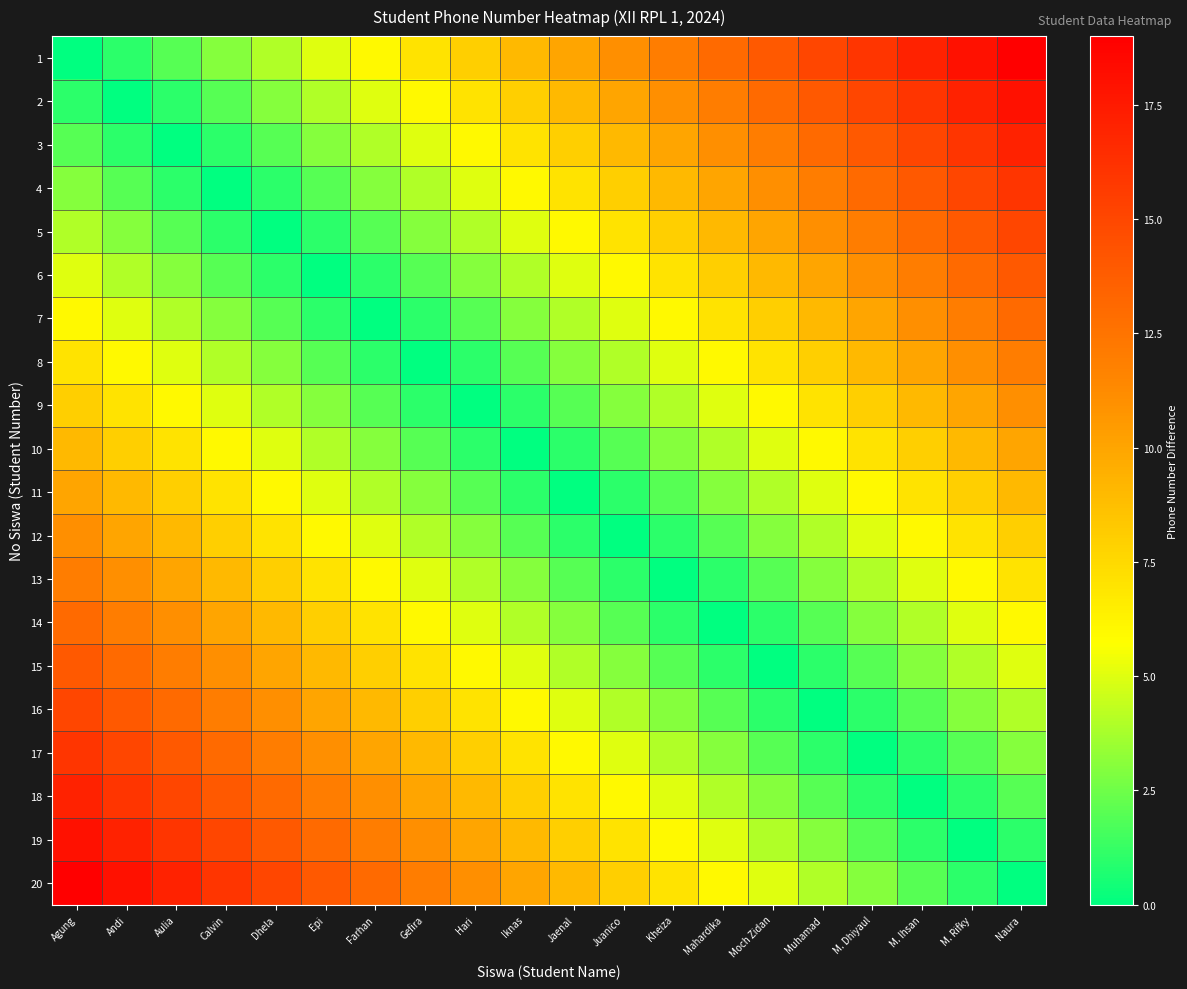

Reading right to left, extract all data points from this chart.

1: Naura=19	M. Rifky=18	M. Ihsan=17	M. Dhiyaul=16	Muhamad=15	Moch Zidan=14	Mahardika=13	Kheiza=12	Juanico=11	Jaenal=10	Iknas=9	Hari=8	Gefira=7	Farhan=6	Epi=5	Dhela=4	Calvin=3	Aulia=2	Andi=1	Agung=0
2: Naura=18	M. Rifky=17	M. Ihsan=16	M. Dhiyaul=15	Muhamad=14	Moch Zidan=13	Mahardika=12	Kheiza=11	Juanico=10	Jaenal=9	Iknas=8	Hari=7	Gefira=6	Farhan=5	Epi=4	Dhela=3	Calvin=2	Aulia=1	Andi=0	Agung=1
3: Naura=17	M. Rifky=16	M. Ihsan=15	M. Dhiyaul=14	Muhamad=13	Moch Zidan=12	Mahardika=11	Kheiza=10	Juanico=9	Jaenal=8	Iknas=7	Hari=6	Gefira=5	Farhan=4	Epi=3	Dhela=2	Calvin=1	Aulia=0	Andi=1	Agung=2
4: Naura=16	M. Rifky=15	M. Ihsan=14	M. Dhiyaul=13	Muhamad=12	Moch Zidan=11	Mahardika=10	Kheiza=9	Juanico=8	Jaenal=7	Iknas=6	Hari=5	Gefira=4	Farhan=3	Epi=2	Dhela=1	Calvin=0	Aulia=1	Andi=2	Agung=3
5: Naura=15	M. Rifky=14	M. Ihsan=13	M. Dhiyaul=12	Muhamad=11	Moch Zidan=10	Mahardika=9	Kheiza=8	Juanico=7	Jaenal=6	Iknas=5	Hari=4	Gefira=3	Farhan=2	Epi=1	Dhela=0	Calvin=1	Aulia=2	Andi=3	Agung=4
6: Naura=14	M. Rifky=13	M. Ihsan=12	M. Dhiyaul=11	Muhamad=10	Moch Zidan=9	Mahardika=8	Kheiza=7	Juanico=6	Jaenal=5	Iknas=4	Hari=3	Gefira=2	Farhan=1	Epi=0	Dhela=1	Calvin=2	Aulia=3	Andi=4	Agung=5
7: Naura=13	M. Rifky=12	M. Ihsan=11	M. Dhiyaul=10	Muhamad=9	Moch Zidan=8	Mahardika=7	Kheiza=6	Juanico=5	Jaenal=4	Iknas=3	Hari=2	Gefira=1	Farhan=0	Epi=1	Dhela=2	Calvin=3	Aulia=4	Andi=5	Agung=6
8: Naura=12	M. Rifky=11	M. Ihsan=10	M. Dhiyaul=9	Muhamad=8	Moch Zidan=7	Mahardika=6	Kheiza=5	Juanico=4	Jaenal=3	Iknas=2	Hari=1	Gefira=0	Farhan=1	Epi=2	Dhela=3	Calvin=4	Aulia=5	Andi=6	Agung=7
9: Naura=11	M. Rifky=10	M. Ihsan=9	M. Dhiyaul=8	Muhamad=7	Moch Zidan=6	Mahardika=5	Kheiza=4	Juanico=3	Jaenal=2	Iknas=1	Hari=0	Gefira=1	Farhan=2	Epi=3	Dhela=4	Calvin=5	Aulia=6	Andi=7	Agung=8
10: Naura=10	M. Rifky=9	M. Ihsan=8	M. Dhiyaul=7	Muhamad=6	Moch Zidan=5	Mahardika=4	Kheiza=3	Juanico=2	Jaenal=1	Iknas=0	Hari=1	Gefira=2	Farhan=3	Epi=4	Dhela=5	Calvin=6	Aulia=7	Andi=8	Agung=9
11: Naura=9	M. Rifky=8	M. Ihsan=7	M. Dhiyaul=6	Muhamad=5	Moch Zidan=4	Mahardika=3	Kheiza=2	Juanico=1	Jaenal=0	Iknas=1	Hari=2	Gefira=3	Farhan=4	Epi=5	Dhela=6	Calvin=7	Aulia=8	Andi=9	Agung=10
12: Naura=8	M. Rifky=7	M. Ihsan=6	M. Dhiyaul=5	Muhamad=4	Moch Zidan=3	Mahardika=2	Kheiza=1	Juanico=0	Jaenal=1	Iknas=2	Hari=3	Gefira=4	Farhan=5	Epi=6	Dhela=7	Calvin=8	Aulia=9	Andi=10	Agung=11
13: Naura=7	M. Rifky=6	M. Ihsan=5	M. Dhiyaul=4	Muhamad=3	Moch Zidan=2	Mahardika=1	Kheiza=0	Juanico=1	Jaenal=2	Iknas=3	Hari=4	Gefira=5	Farhan=6	Epi=7	Dhela=8	Calvin=9	Aulia=10	Andi=11	Agung=12
14: Naura=6	M. Rifky=5	M. Ihsan=4	M. Dhiyaul=3	Muhamad=2	Moch Zidan=1	Mahardika=0	Kheiza=1	Juanico=2	Jaenal=3	Iknas=4	Hari=5	Gefira=6	Farhan=7	Epi=8	Dhela=9	Calvin=10	Aulia=11	Andi=12	Agung=13
15: Naura=5	M. Rifky=4	M. Ihsan=3	M. Dhiyaul=2	Muhamad=1	Moch Zidan=0	Mahardika=1	Kheiza=2	Juanico=3	Jaenal=4	Iknas=5	Hari=6	Gefira=7	Farhan=8	Epi=9	Dhela=10	Calvin=11	Aulia=12	Andi=13	Agung=14
16: Naura=4	M. Rifky=3	M. Ihsan=2	M. Dhiyaul=1	Muhamad=0	Moch Zidan=1	Mahardika=2	Kheiza=3	Juanico=4	Jaenal=5	Iknas=6	Hari=7	Gefira=8	Farhan=9	Epi=10	Dhela=11	Calvin=12	Aulia=13	Andi=14	Agung=15
17: Naura=3	M. Rifky=2	M. Ihsan=1	M. Dhiyaul=0	Muhamad=1	Moch Zidan=2	Mahardika=3	Kheiza=4	Juanico=5	Jaenal=6	Iknas=7	Hari=8	Gefira=9	Farhan=10	Epi=11	Dhela=12	Calvin=13	Aulia=14	Andi=15	Agung=16
18: Naura=2	M. Rifky=1	M. Ihsan=0	M. Dhiyaul=1	Muhamad=2	Moch Zidan=3	Mahardika=4	Kheiza=5	Juanico=6	Jaenal=7	Iknas=8	Hari=9	Gefira=10	Farhan=11	Epi=12	Dhela=13	Calvin=14	Aulia=15	Andi=16	Agung=17
19: Naura=1	M. Rifky=0	M. Ihsan=1	M. Dhiyaul=2	Muhamad=3	Moch Zidan=4	Mahardika=5	Kheiza=6	Juanico=7	Jaenal=8	Iknas=9	Hari=10	Gefira=11	Farhan=12	Epi=13	Dhela=14	Calvin=15	Aulia=16	Andi=17	Agung=18
20: Naura=0	M. Rifky=1	M. Ihsan=2	M. Dhiyaul=3	Muhamad=4	Moch Zidan=5	Mahardika=6	Kheiza=7	Juanico=8	Jaenal=9	Iknas=10	Hari=11	Gefira=12	Farhan=13	Epi=14	Dhela=15	Calvin=16	Aulia=17	Andi=18	Agung=19